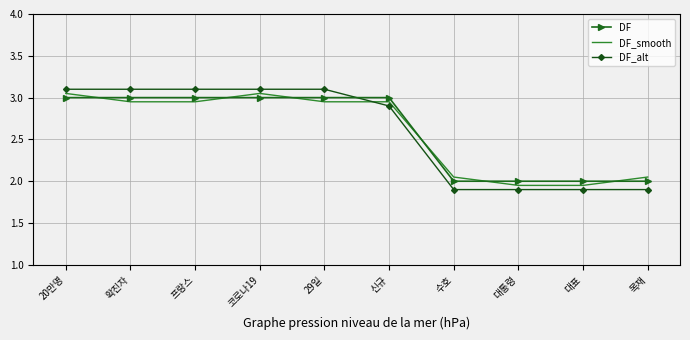

What is the total value across all series at 29일?

9.1